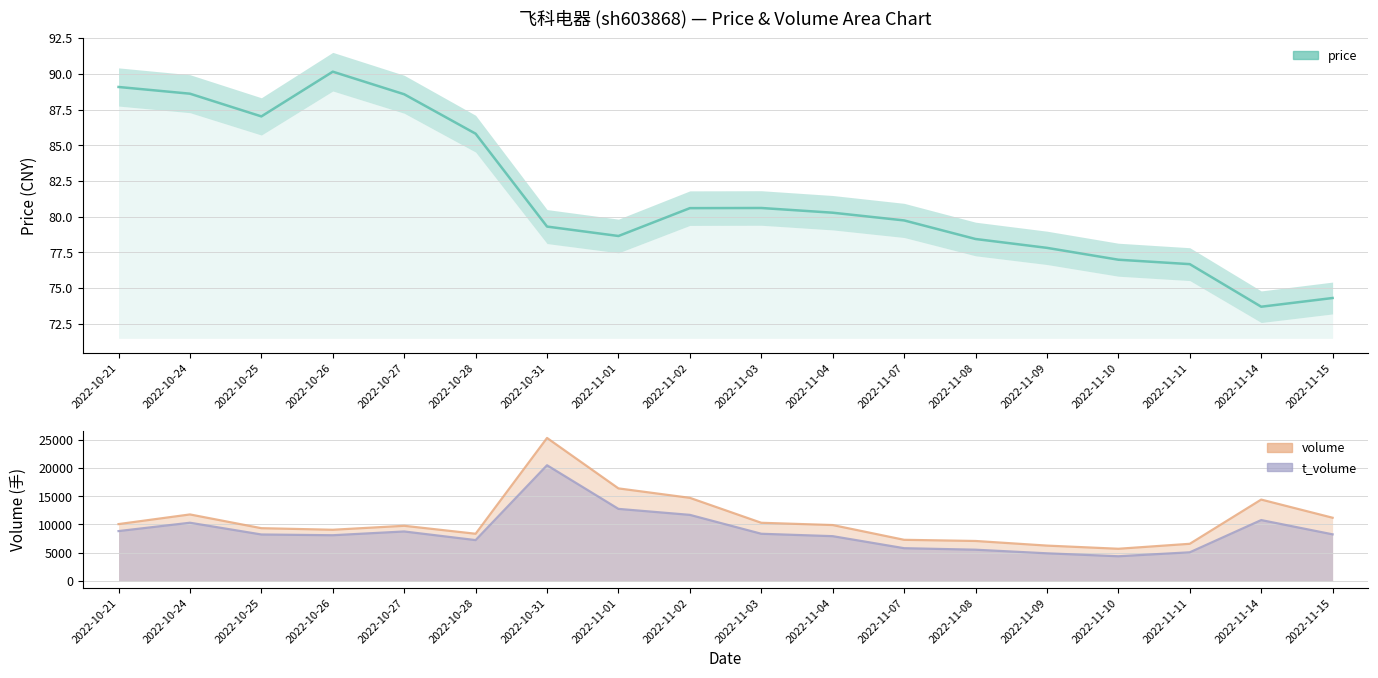

Where is volume nearest to the value 15502?

2022-11-02